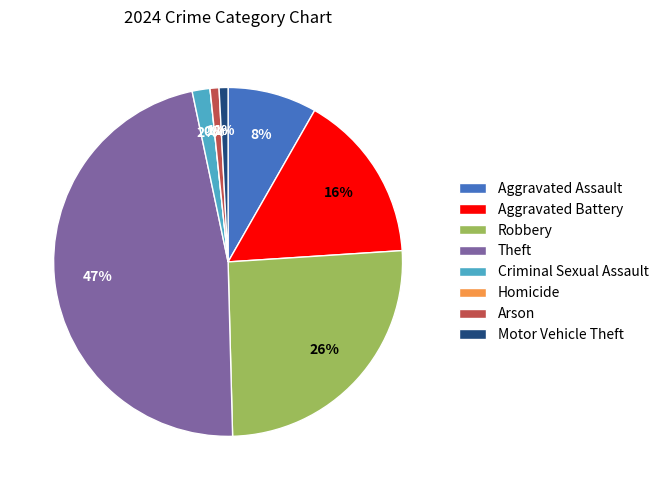

Count the number of slices in the pie.

8